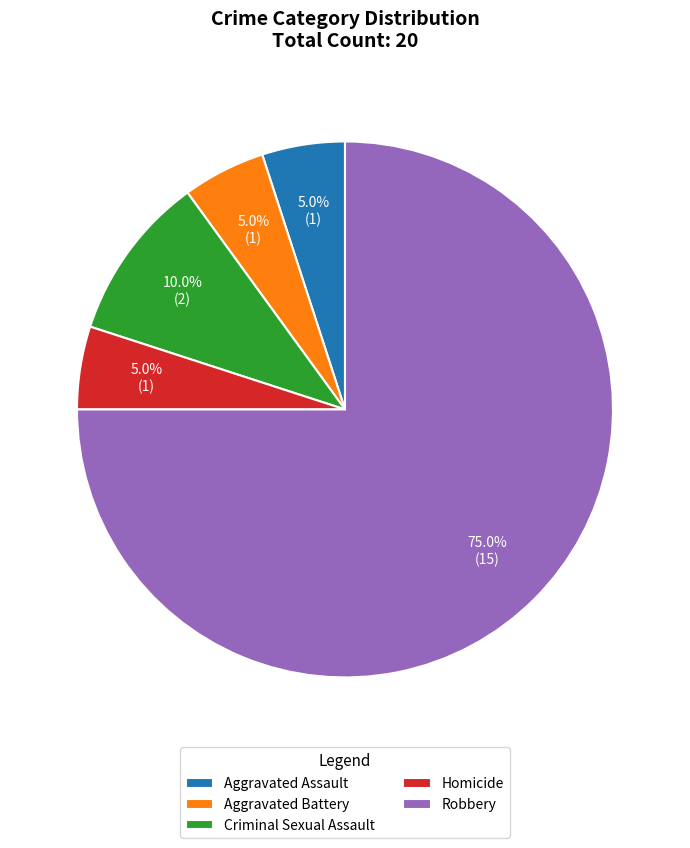

To the nearest percent, what portion does Aggravated Assault represent?

5%